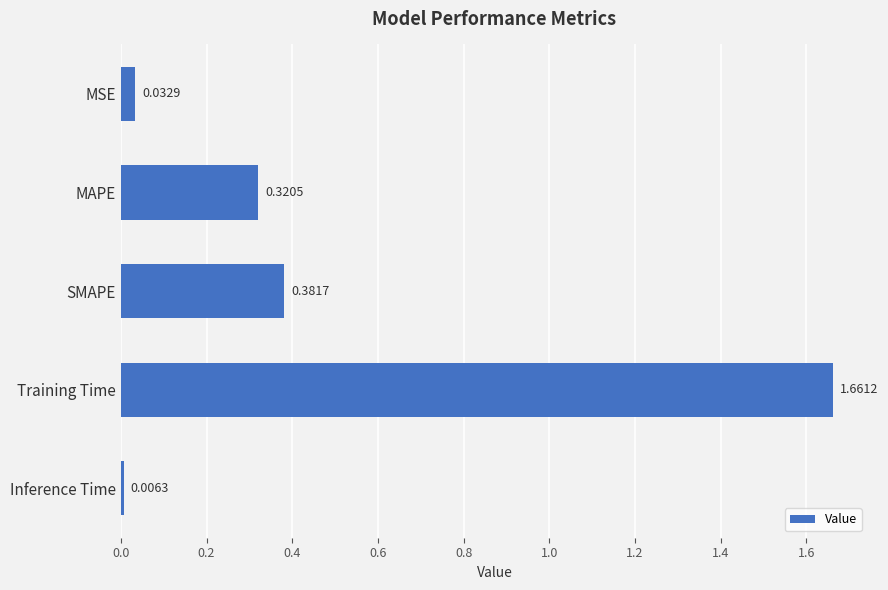

Which has a higher value, Inference Time or MAPE?

MAPE